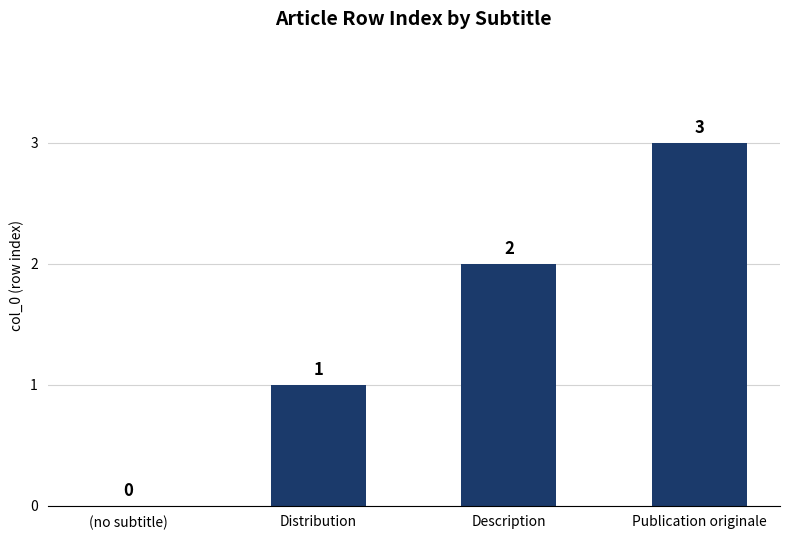

The chart shows a value of 1 at Description. True or false?

False